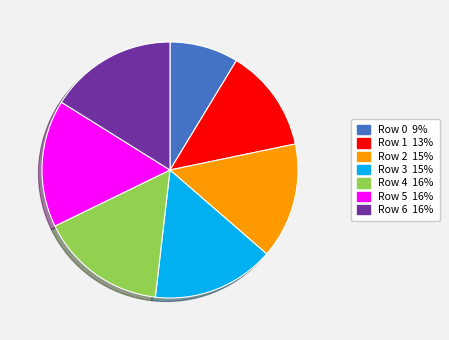

Is there a majority slice in this chart?

No